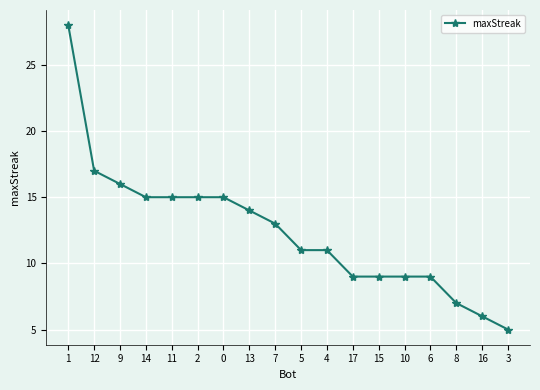

What is the label of the 17th point from the left?

16